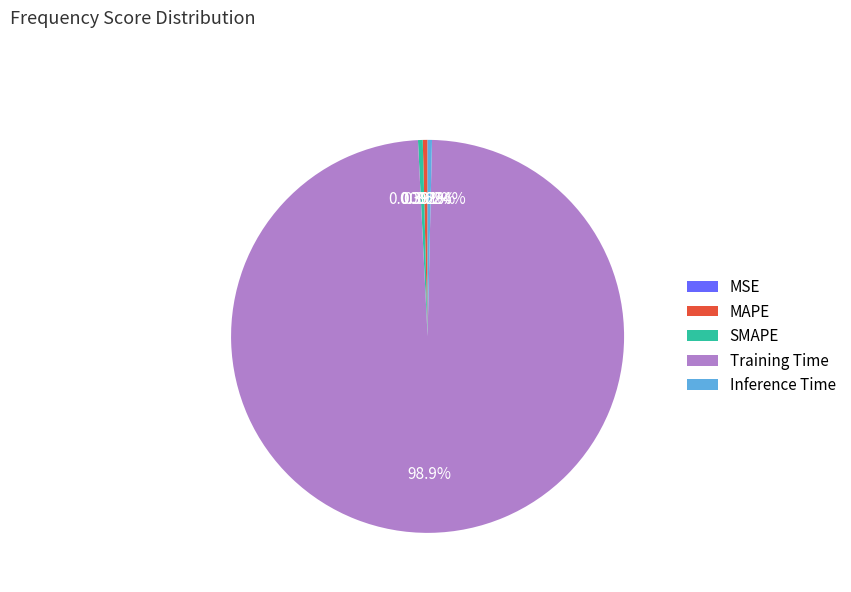

What percentage is NOT represented by Training Time?

1.1%